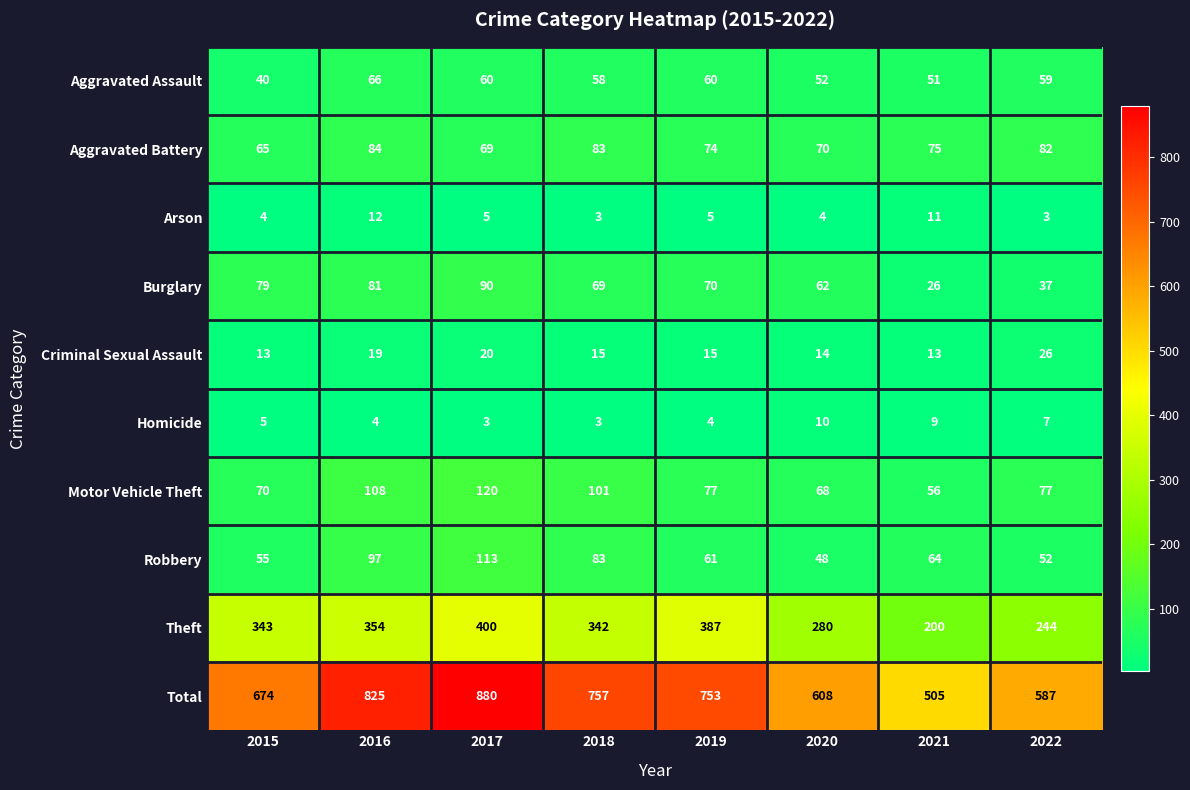

What is the difference between the maximum and minimum values in the Aggravated Battery series?

19